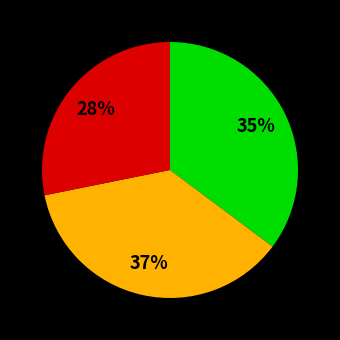

Is there any slice that represents more than half of the pie?

No